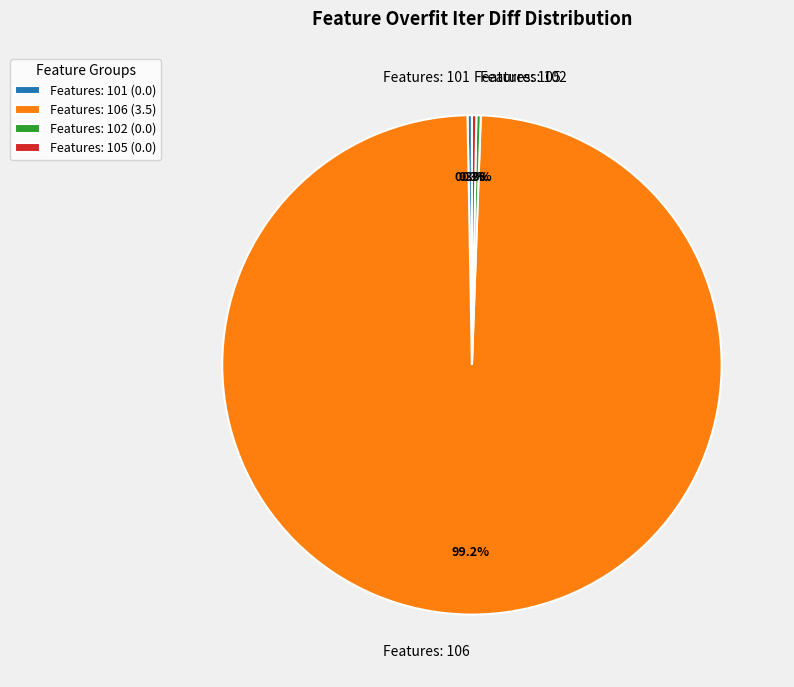

The Features: 105 slice represents 0% of the pie. True or false?

True